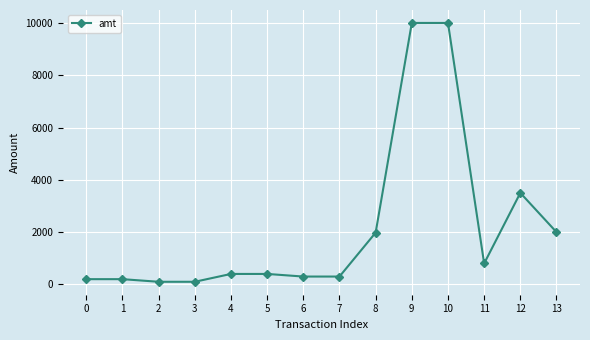

Which has a higher value, 1 or 12?

12